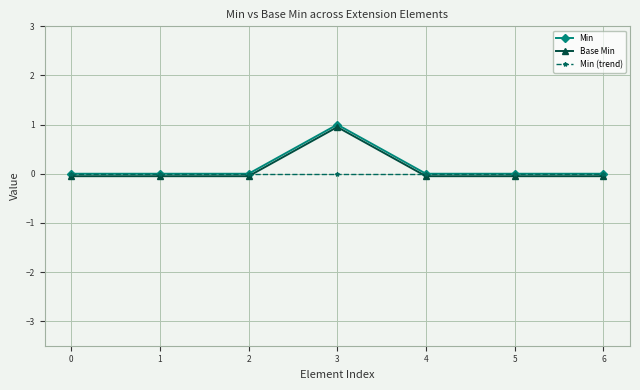

How many Min values are between 0 and 1?

7